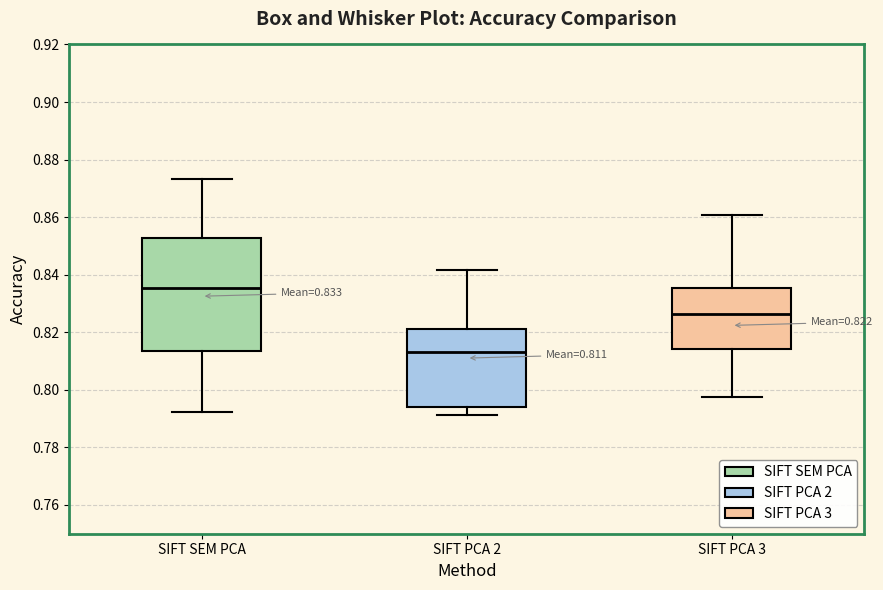

Which box is the tallest, from its lower edge to its upper edge?

SIFT SEM PCA